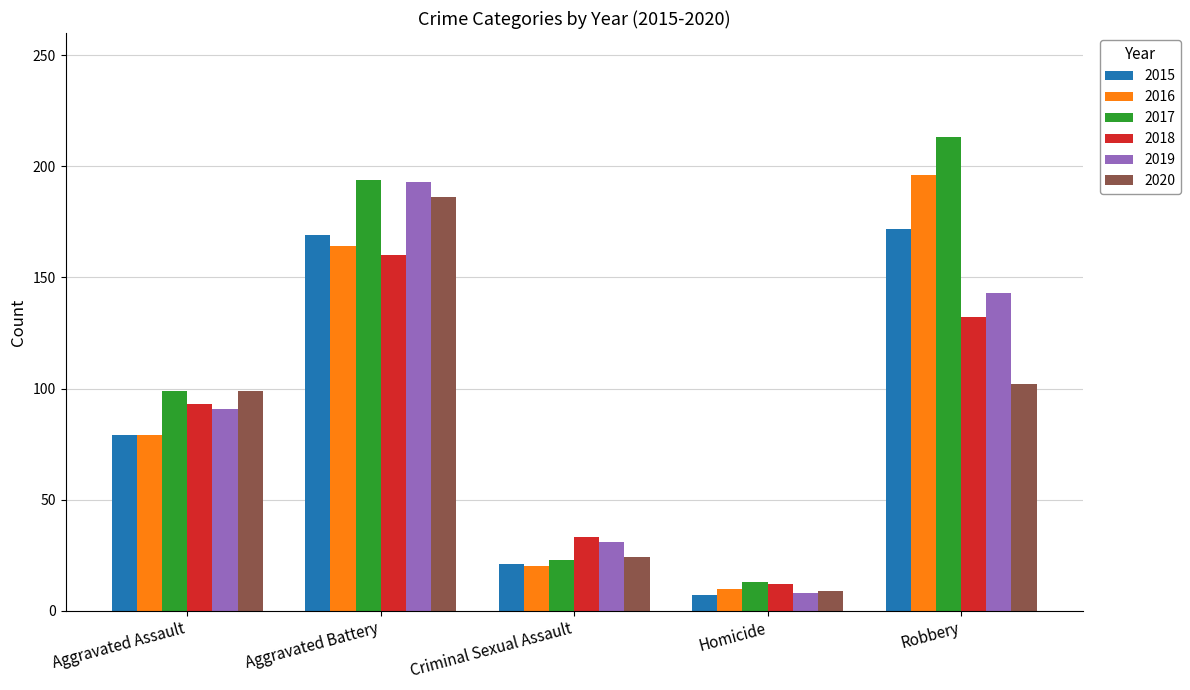

The value of 2018 at Aggravated Assault is 60. True or false?

False